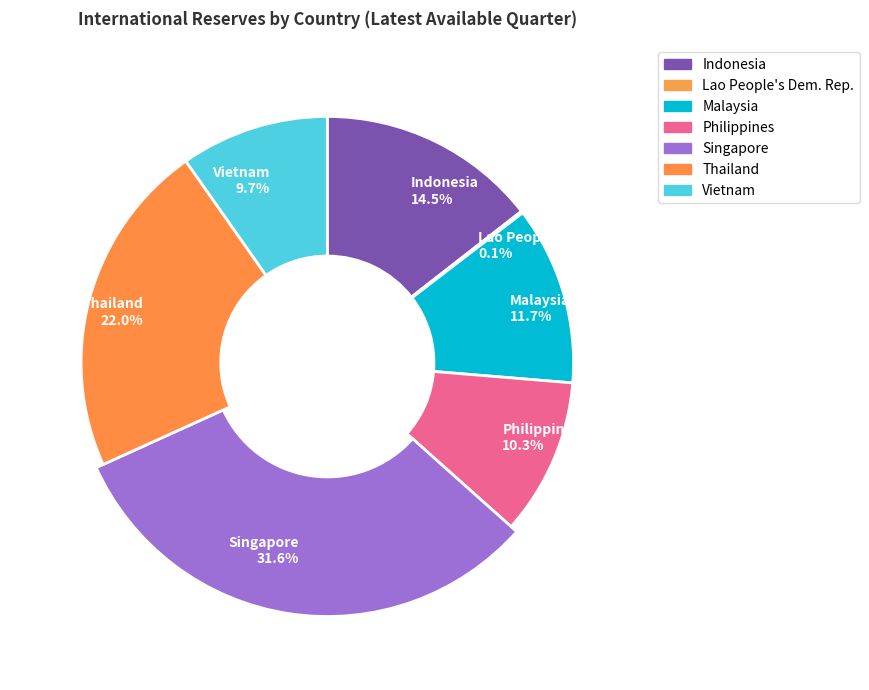

Does Philippines account for over 50% of the chart?

No